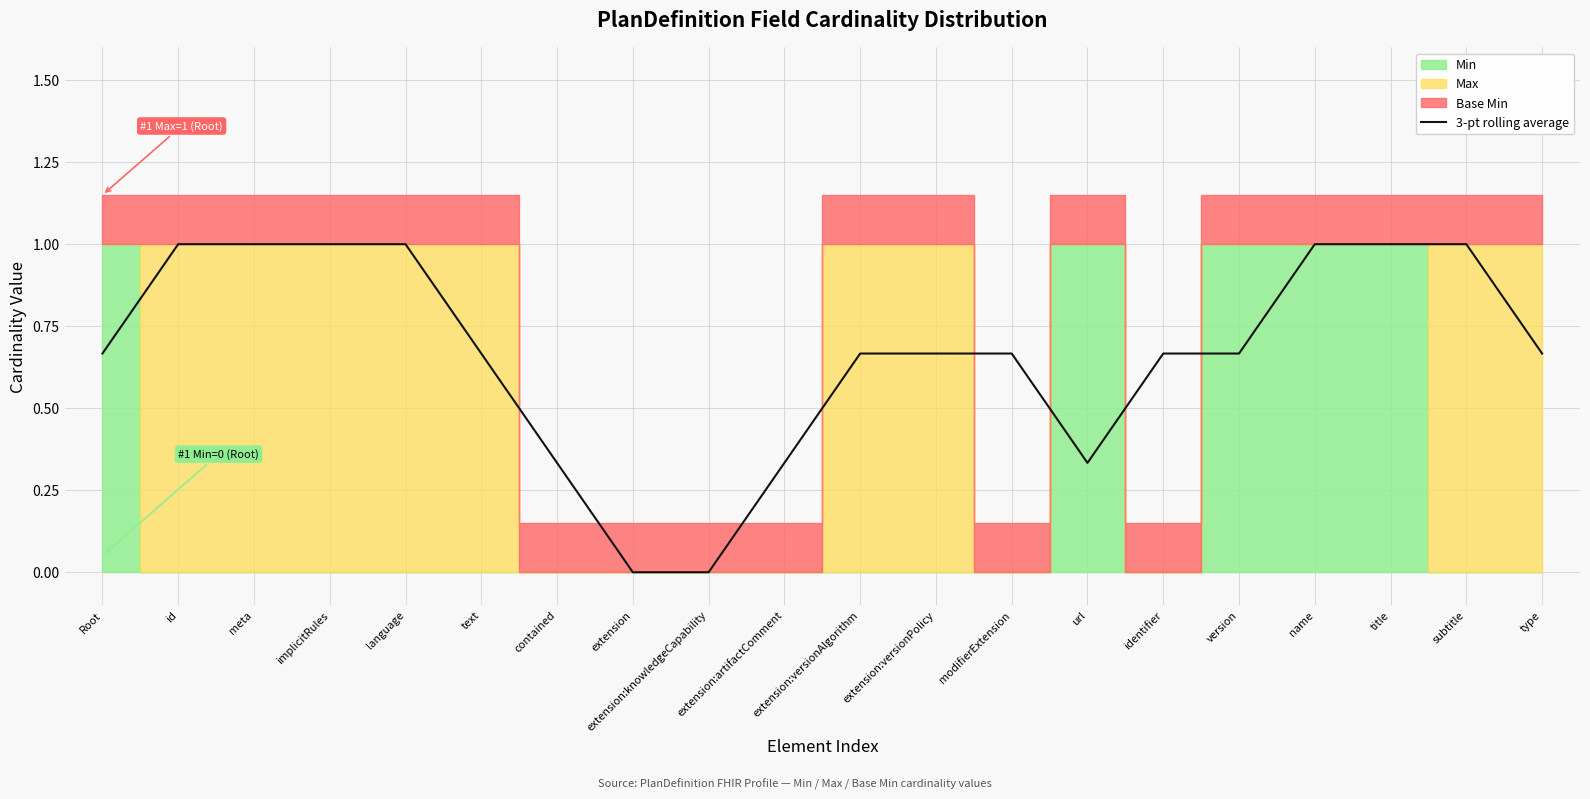

What position from the right is id?

19